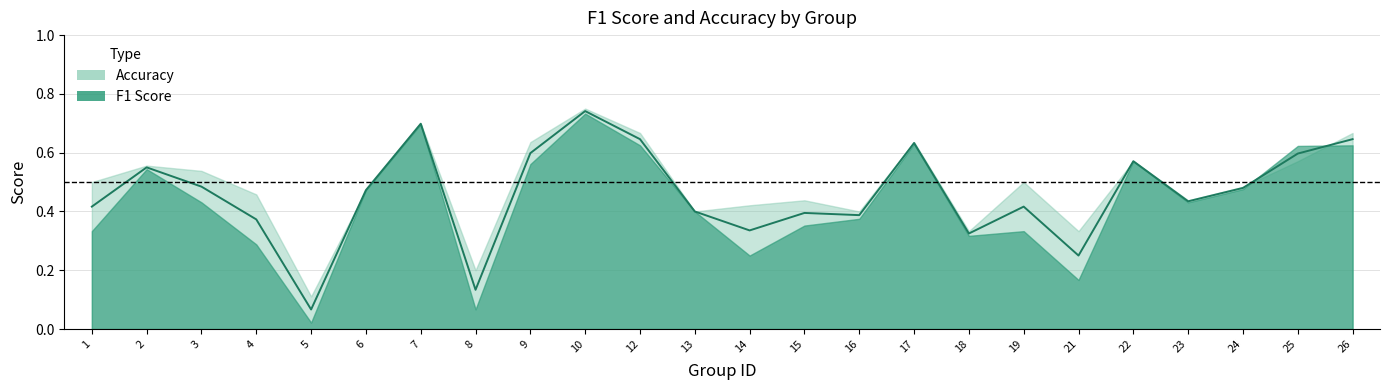

The value at 26 is 0.4. True or false?

False